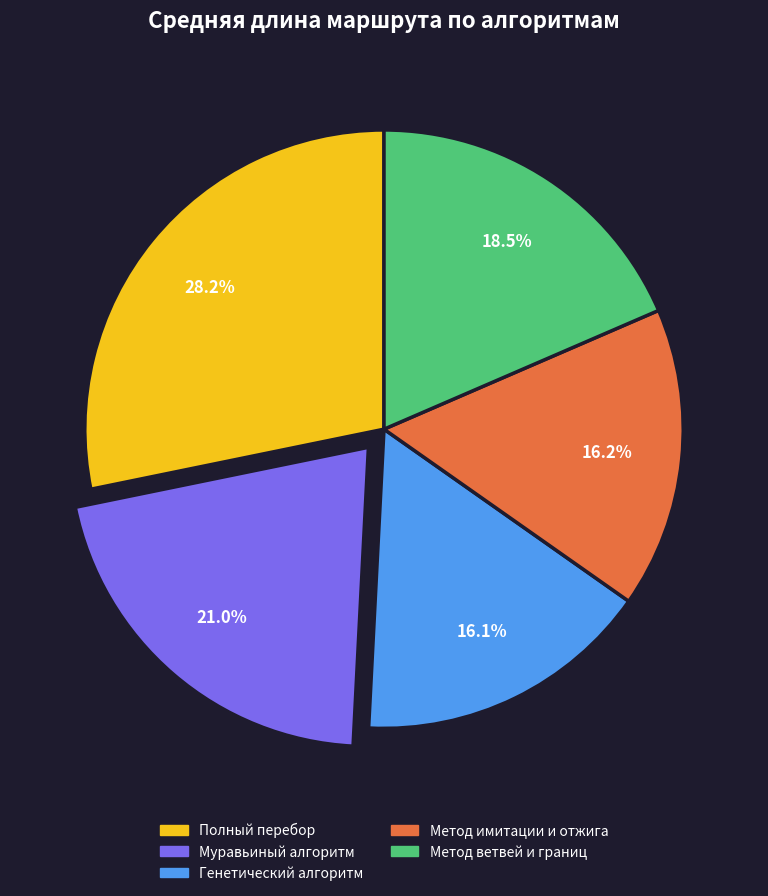

Does Генетический алгоритм represent more than half of the total?

No